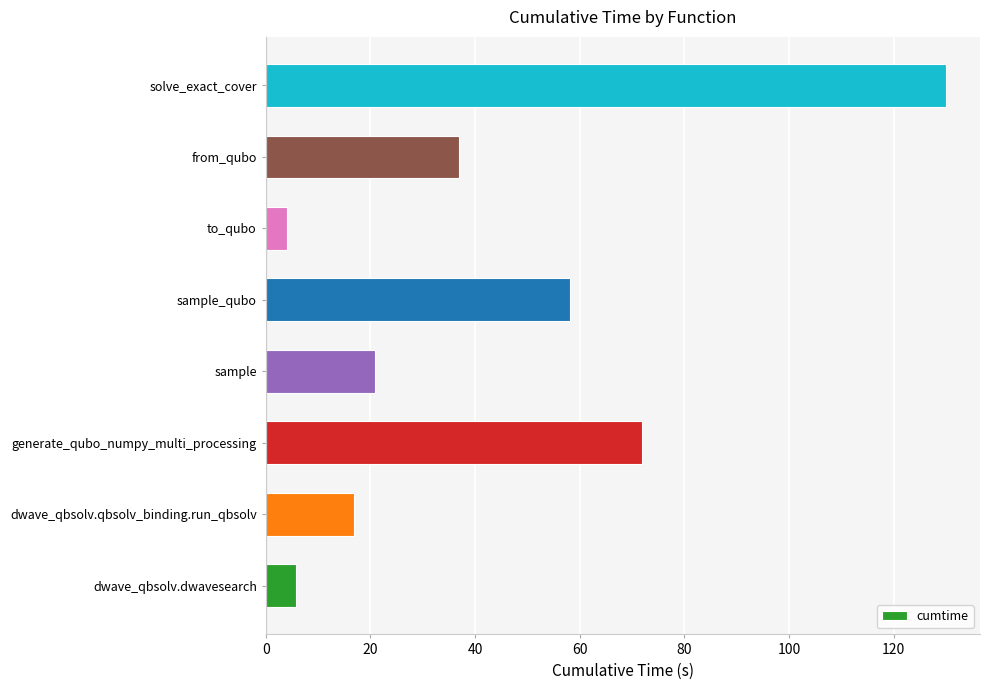

At which category does the chart reach its minimum across all series?

to_qubo